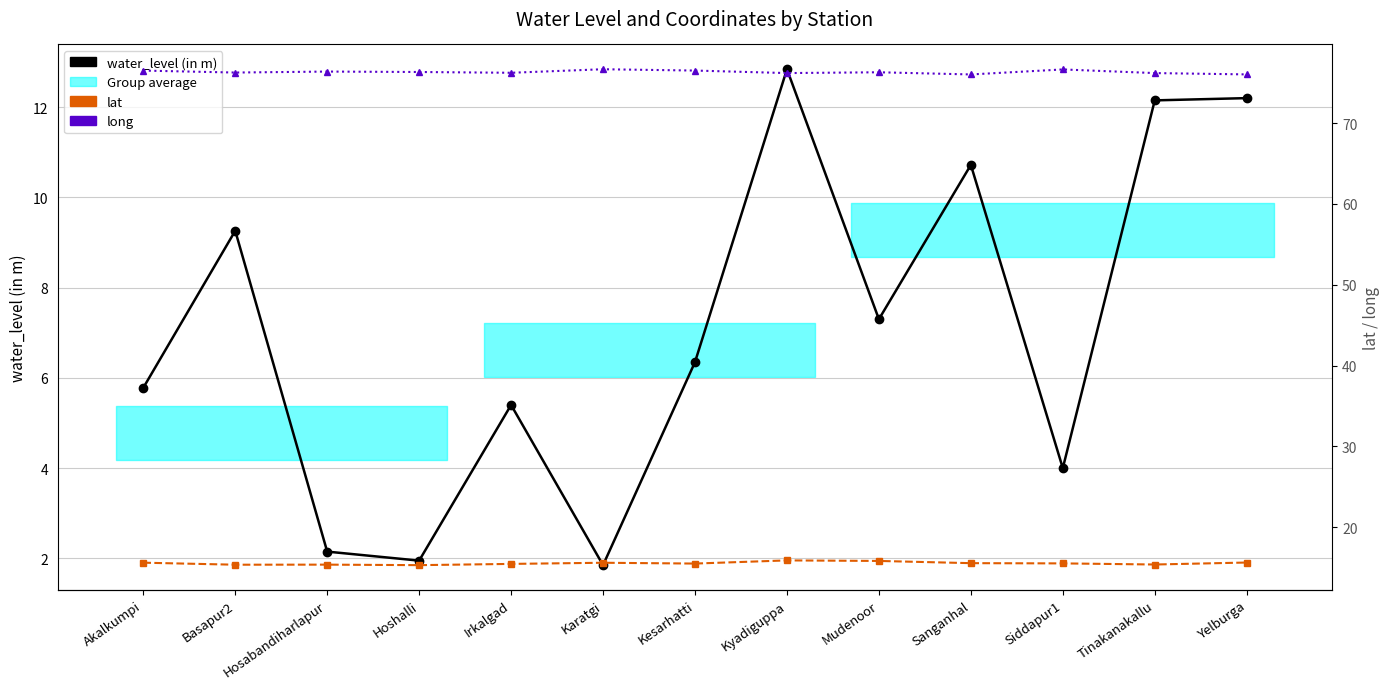

Rank the categories by water_level (in m) value from lowest to highest.

Karatgi, Hoshalli, Hosabandiharlapur, Siddapur1, Irkalgad, Akalkumpi, Kesarhatti, Mudenoor, Basapur2, Sanganhal, Tinakanakallu, Yelburga, Kyadiguppa